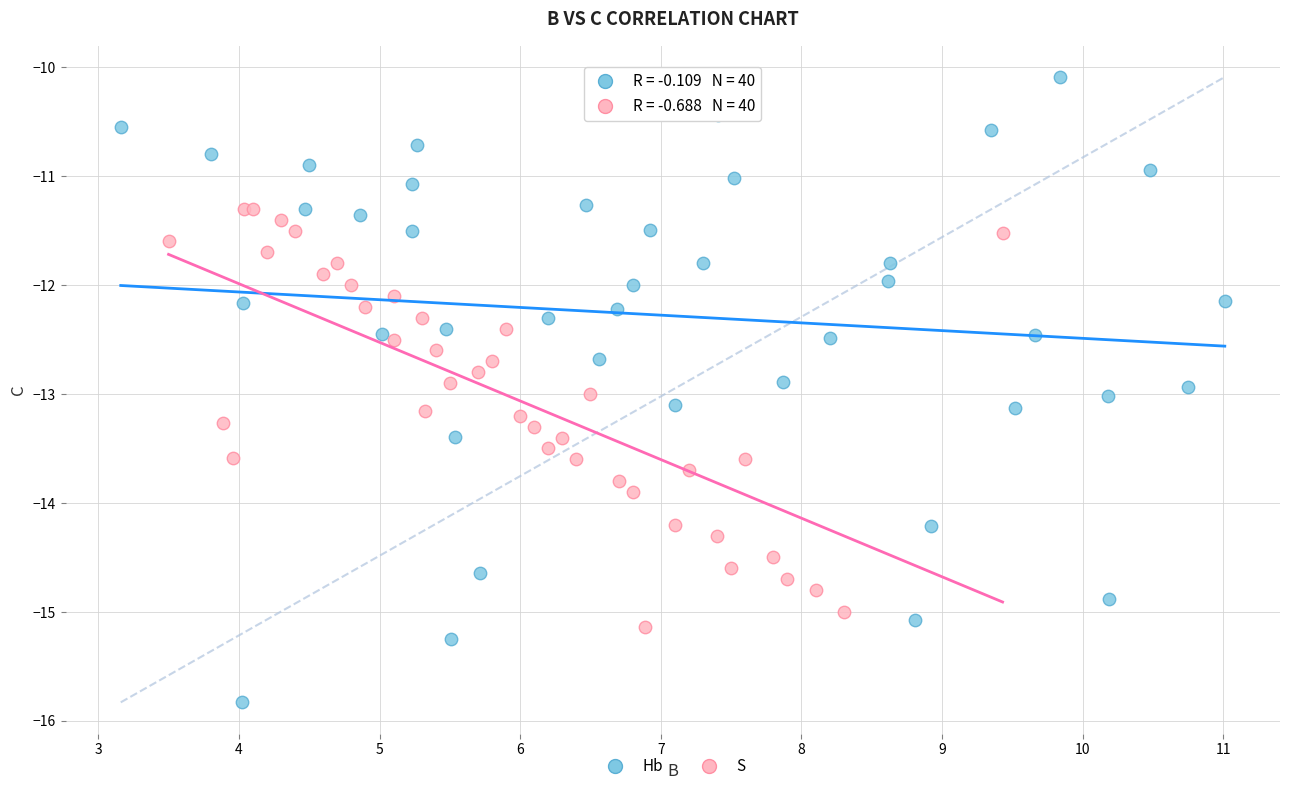

Which series contains the highest Y value?

Hb